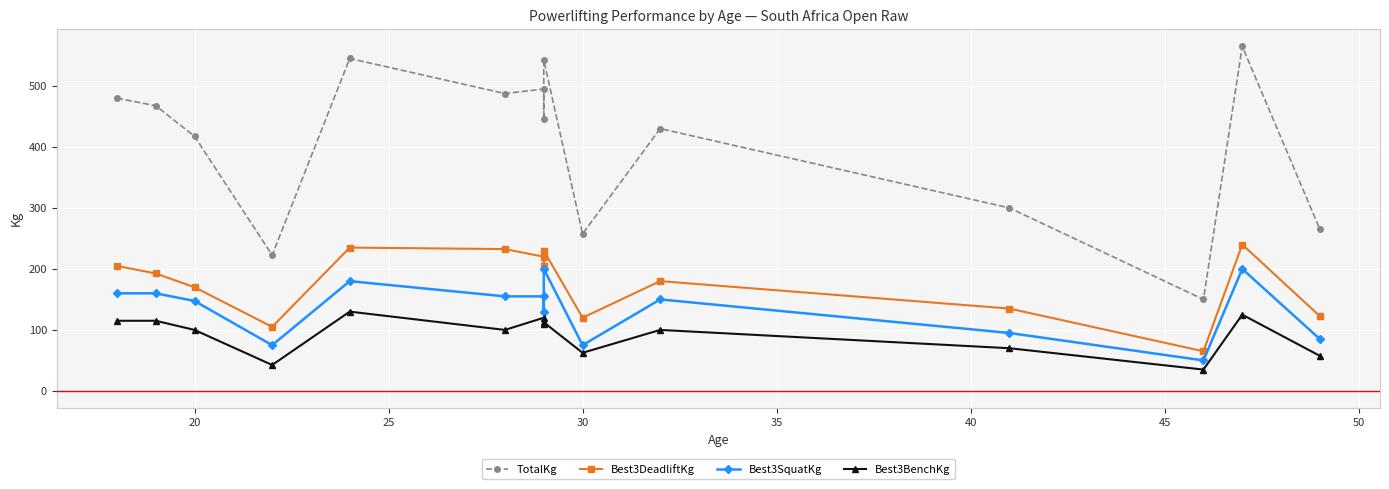

Rank the series by their maximum value, from highest to lowest.

TotalKg, Best3DeadliftKg, Best3SquatKg, Best3BenchKg